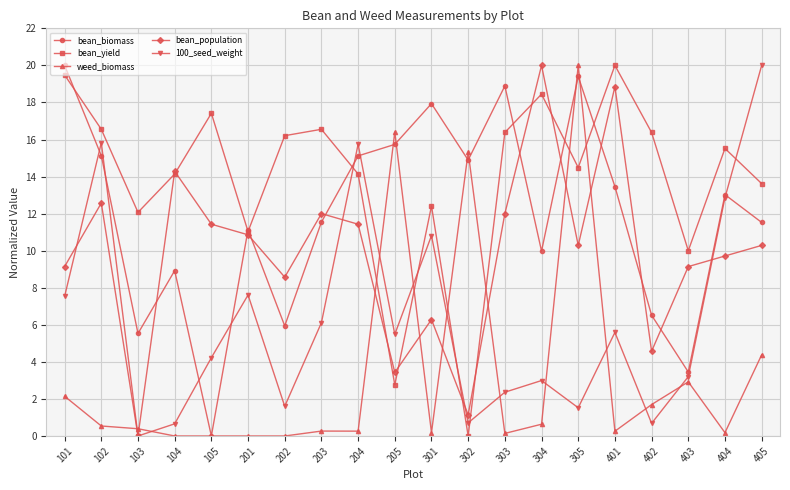

True or false: weed_biomass and bean_biomass cross at least once.

True